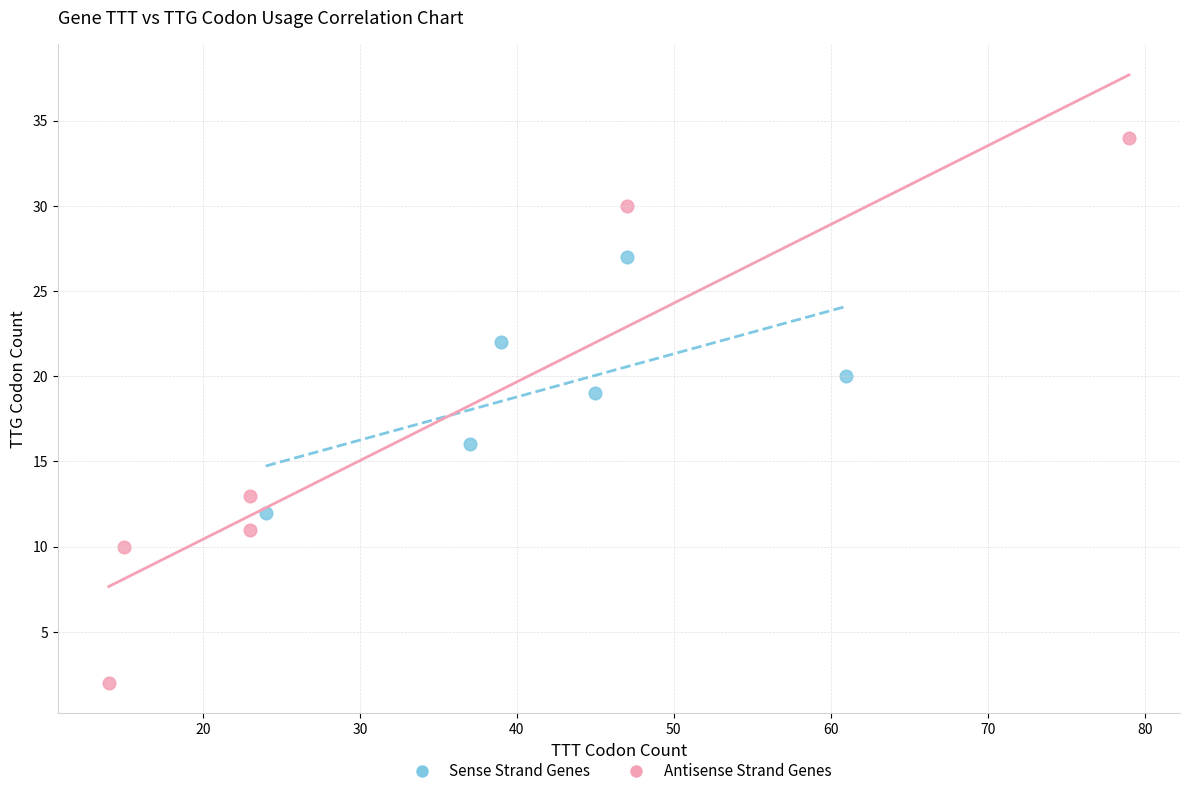

Which series reaches the maximum Y coordinate?

Antisense Strand Genes